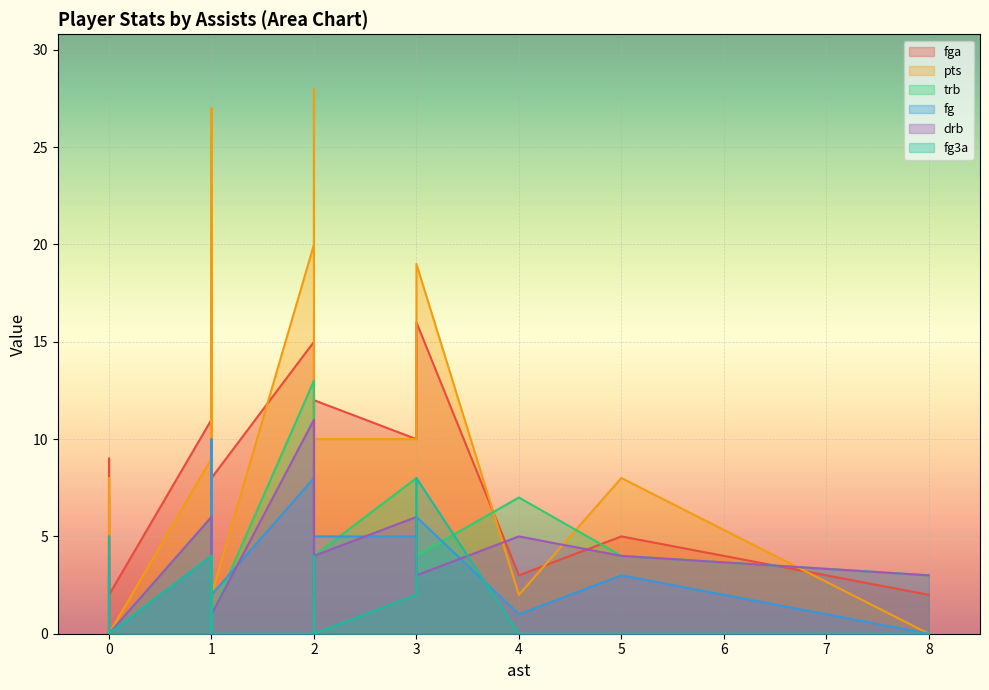

How many interior local valleys does the fg series have?

6